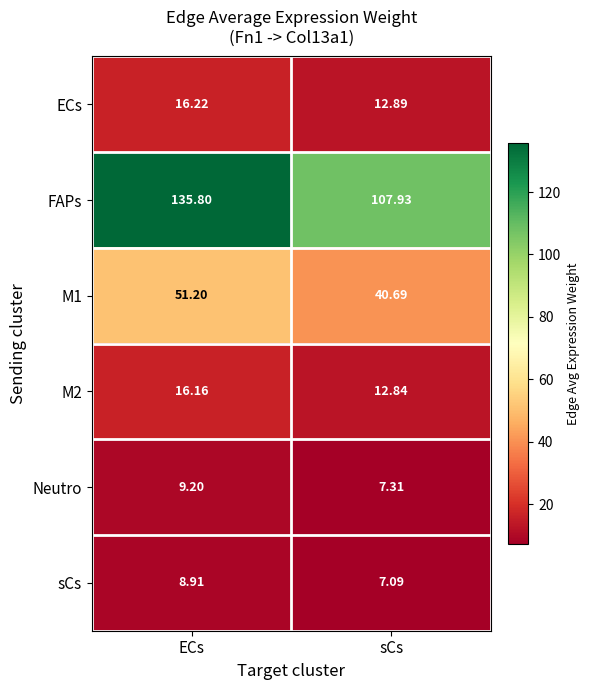

List the labels in order of Neutro value, smallest first.

sCs, ECs